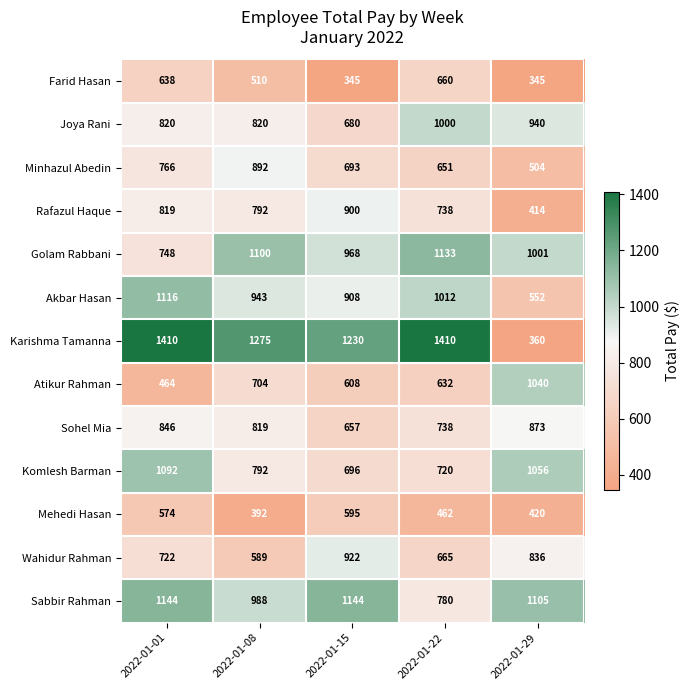

Which series has the largest total across all categories?

Karishma Tamanna